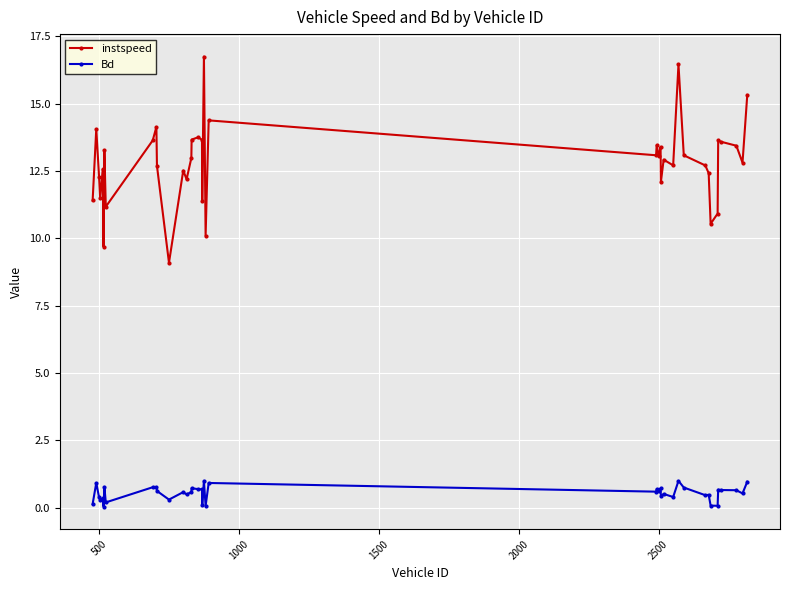

What is the sum of all instspeed values?

512.3